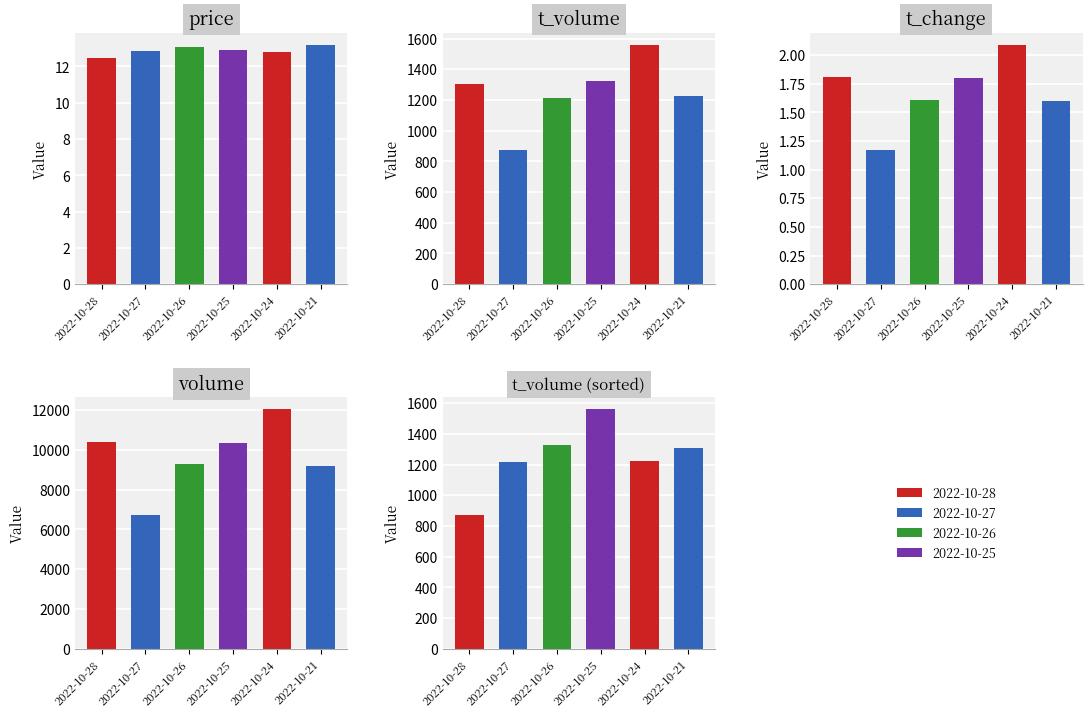

Is it true that volume equals 12036.0 at 2022-10-24?

True